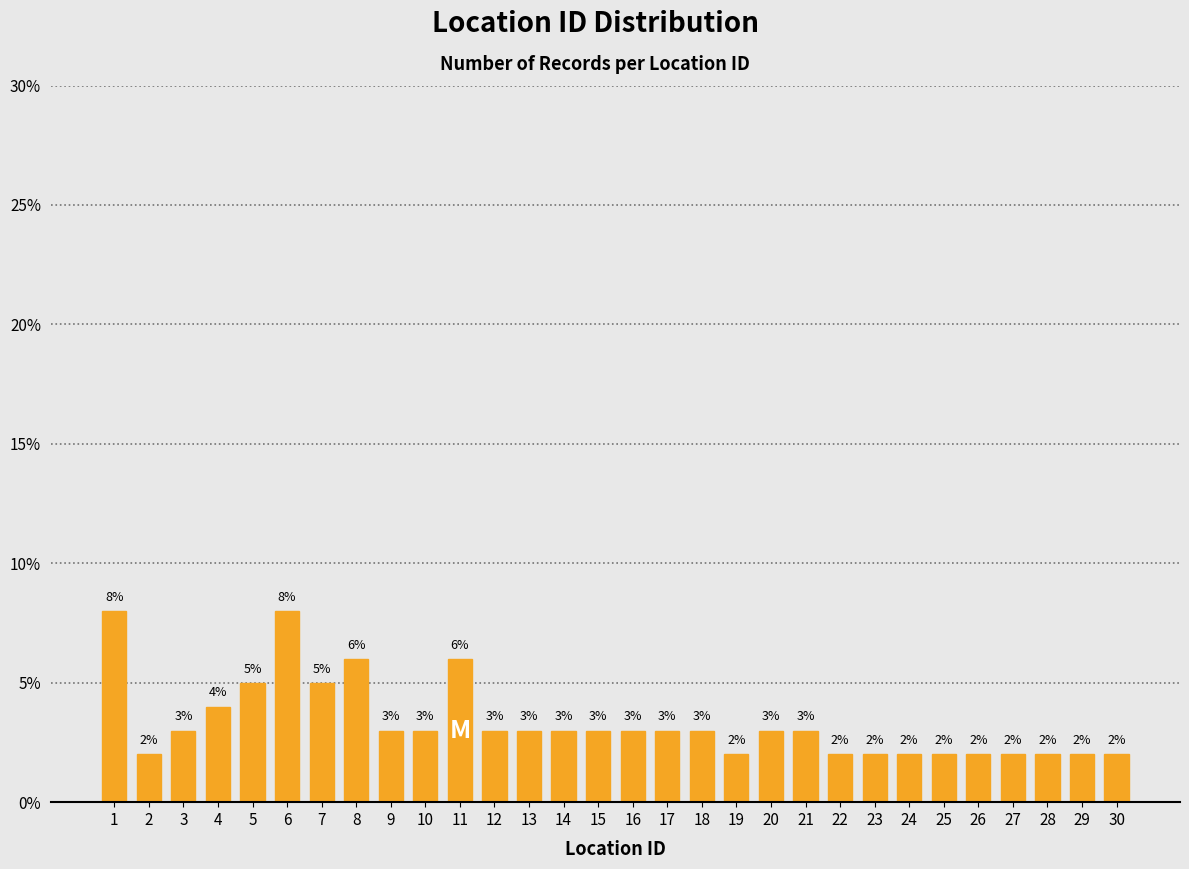

Reading left to right, extract all data points from this chart.

8	2	3	4	5	8	5	6	3	3	6	3	3	3	3	3	3	3	2	3	3	2	2	2	2	2	2	2	2	2